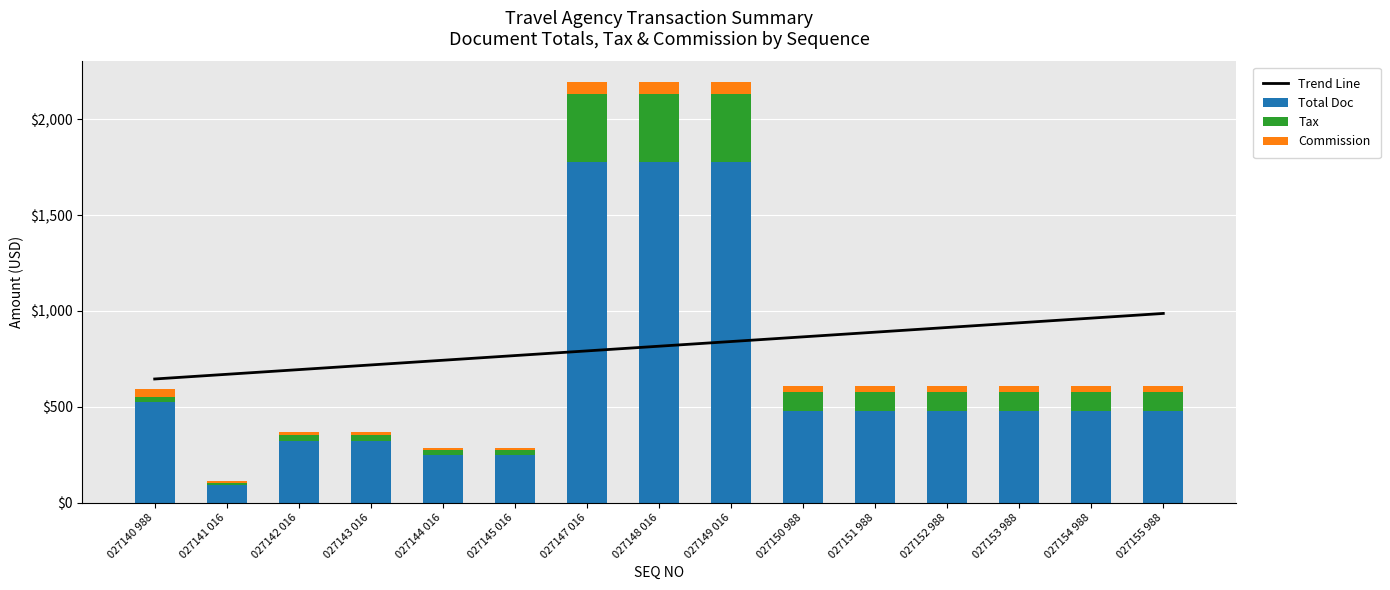

Which category has the highest value across all series?

027147 016